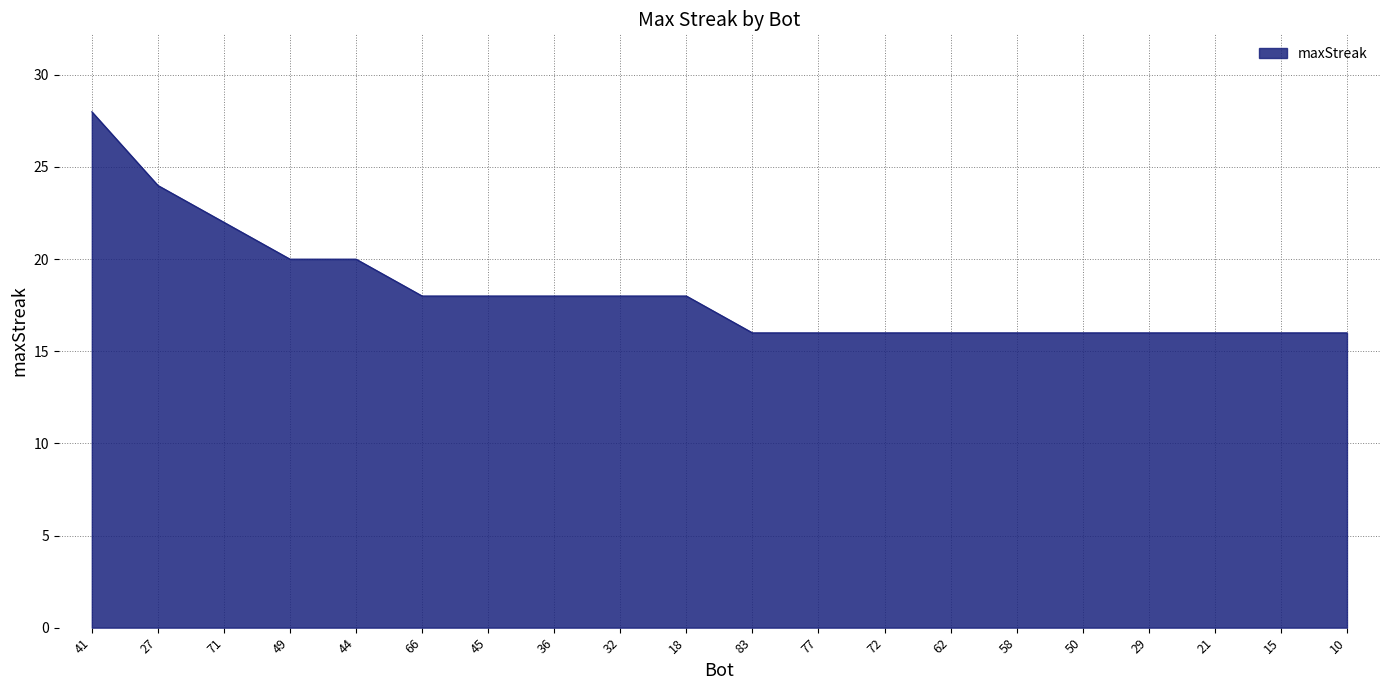

At which category does the chart reach its peak across all series?

41